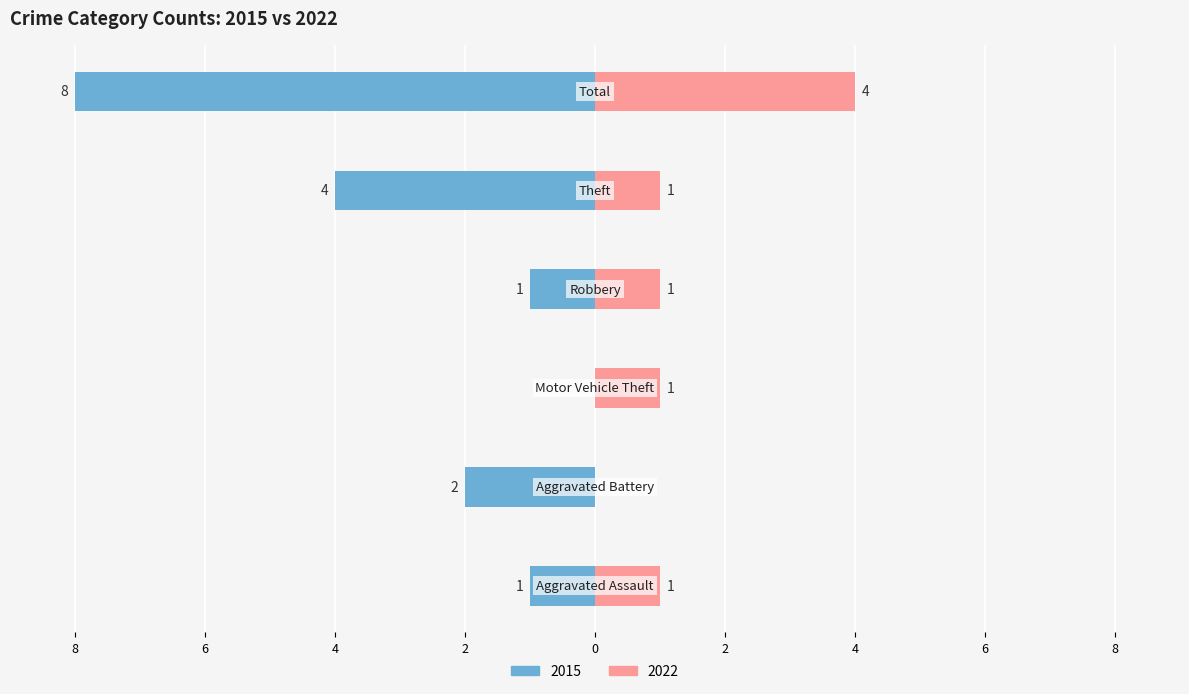

What value does the Left (2015) series have at Aggravated Assault?

-1